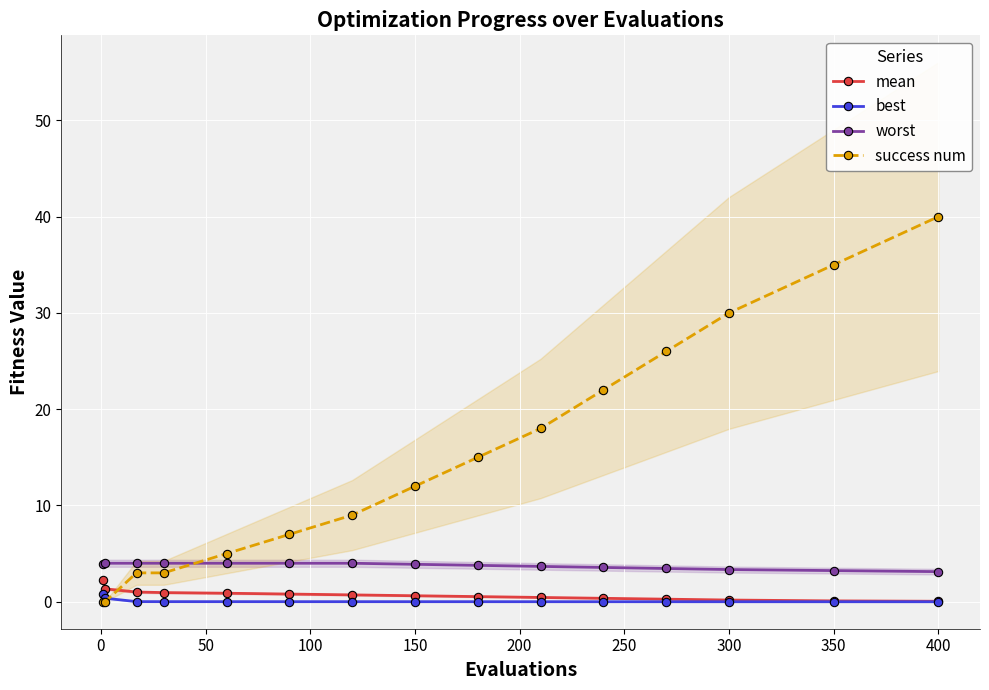

What is the maximum value shown in the chart?

40.0